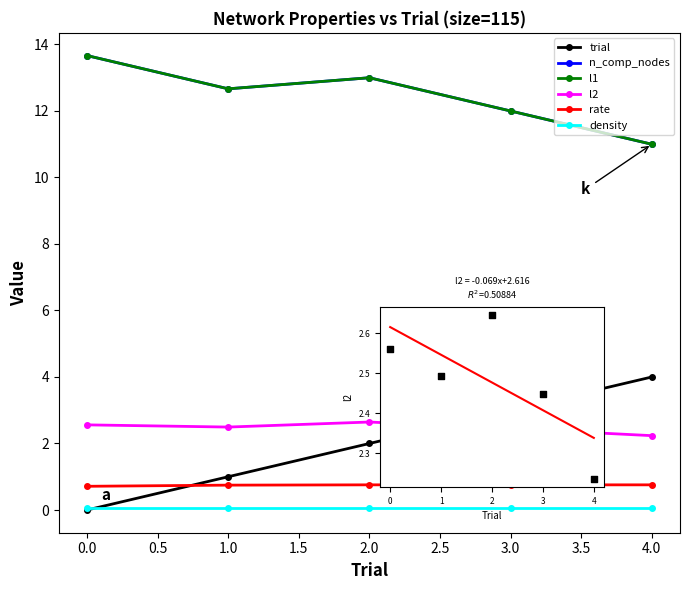

Which series contains the lowest Y value?

trial